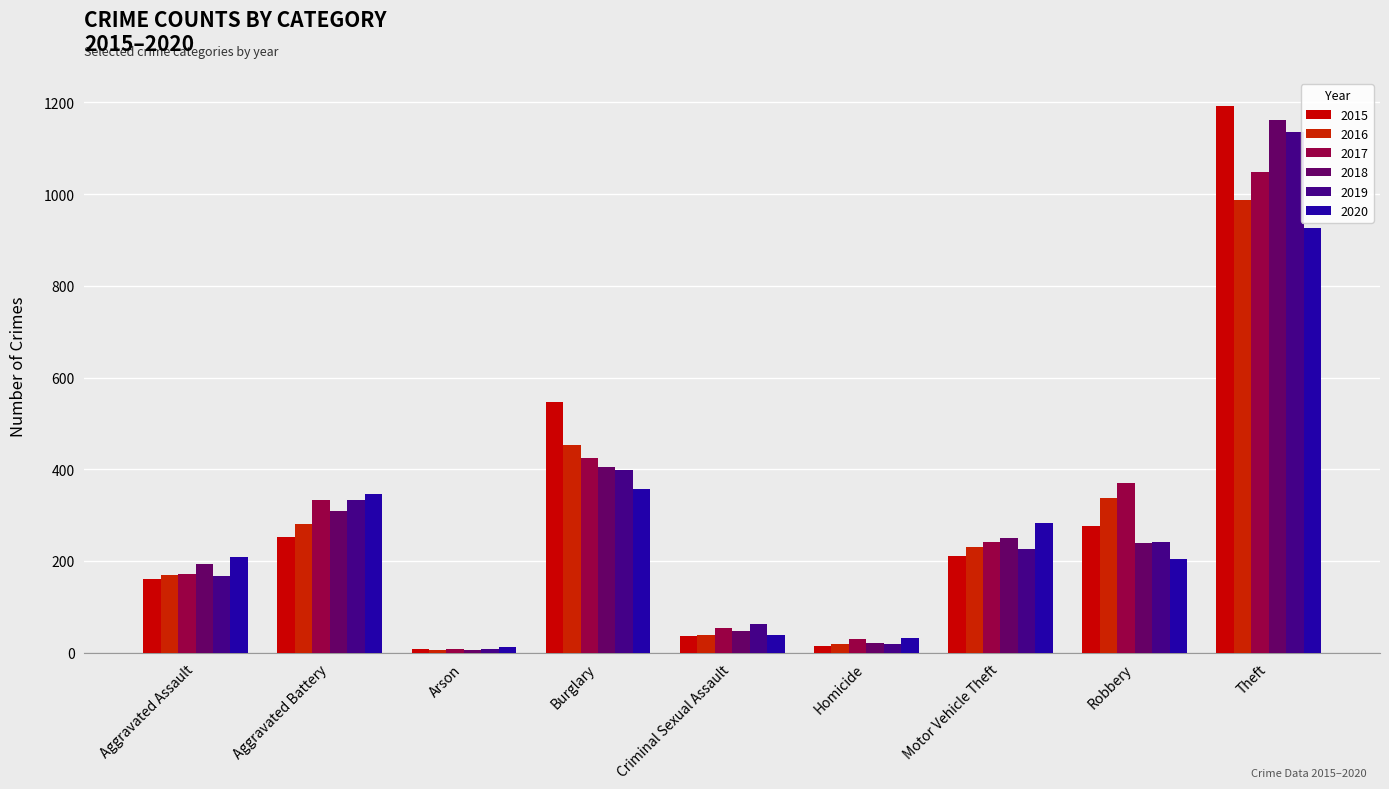

What is the difference between the second highest and second lowest values in the 2016 series?

433